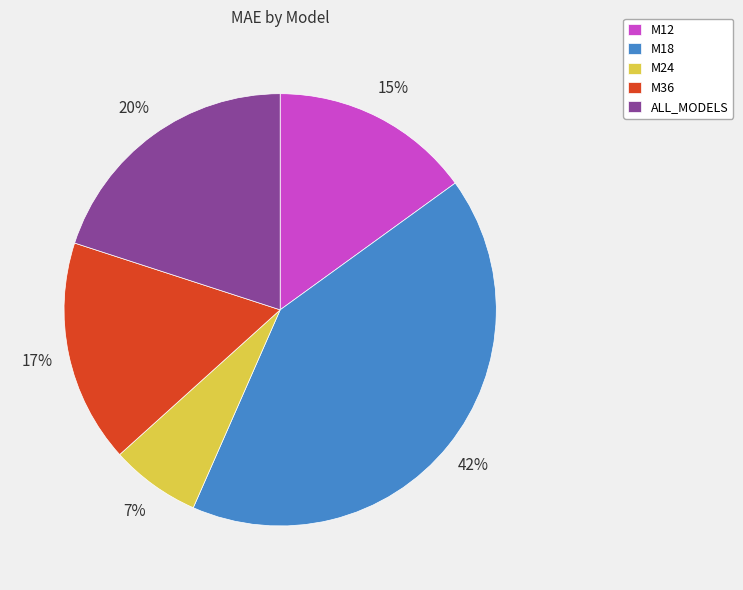

How many segments does this pie chart have?

5